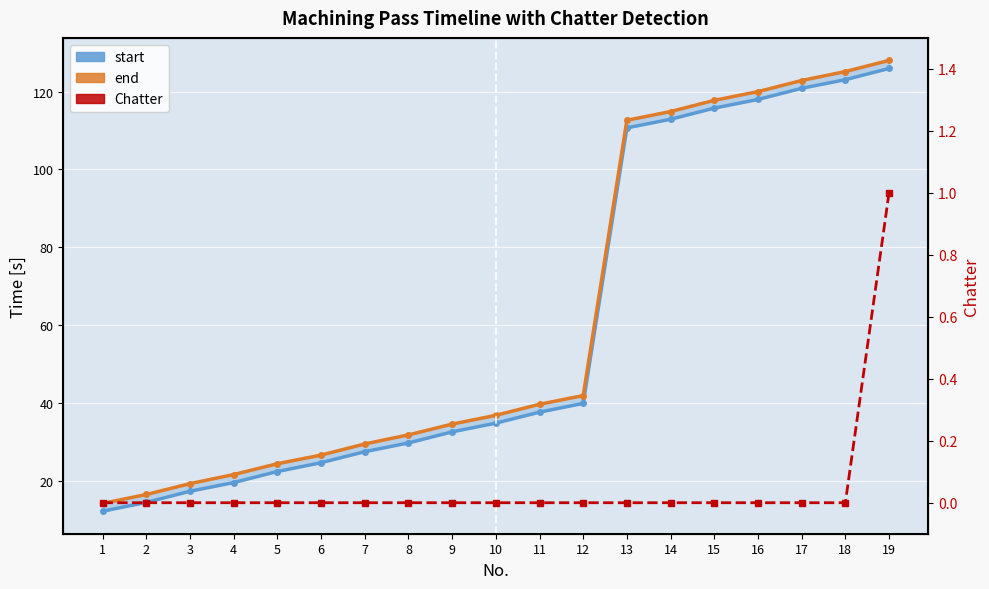

The start series shows 42.0 at 8. True or false?

False